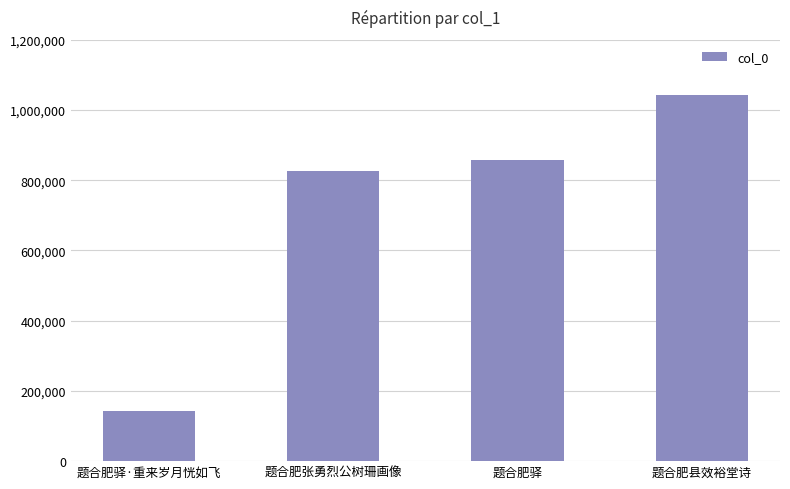

Does the chart contain stacked bars?

No